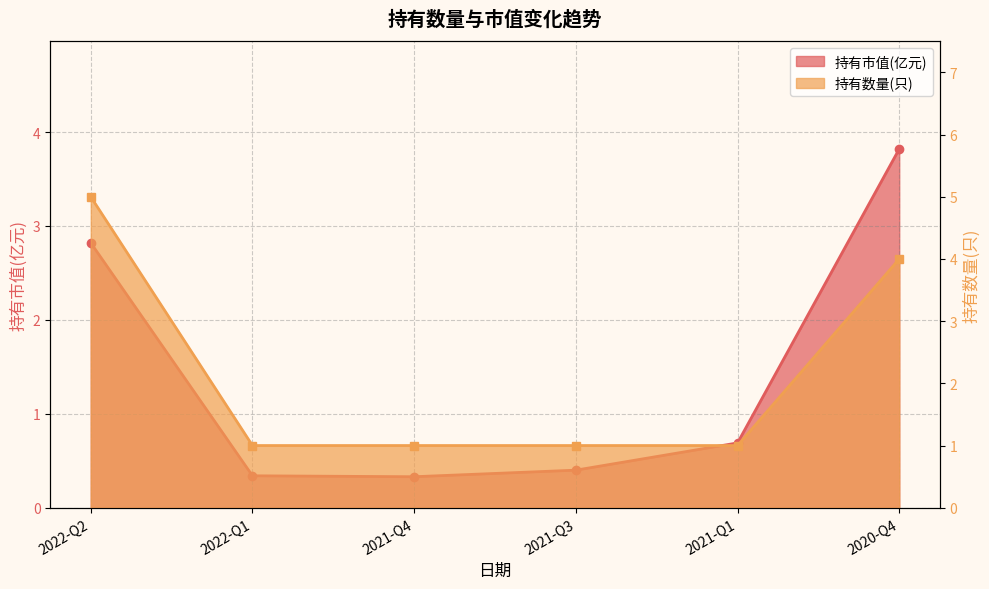

At 2021-Q4, list the series in order from largest to smallest.

持有数量(只), 持有市值(亿元)